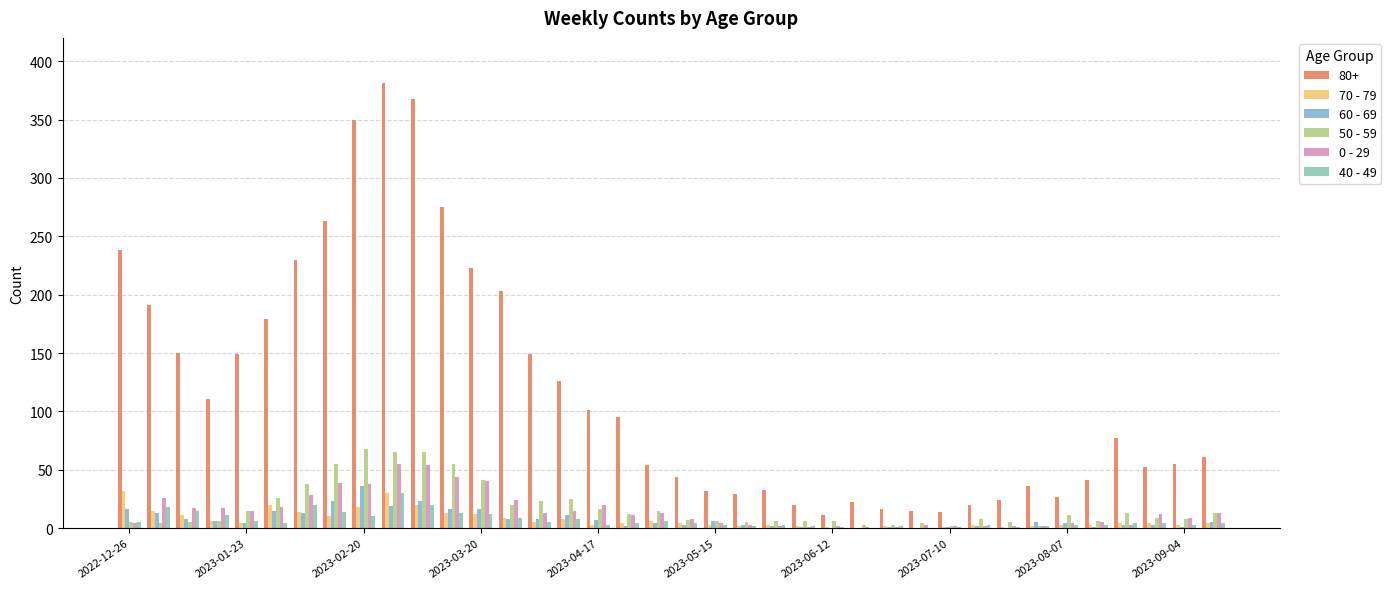

What is the maximum value shown in the chart?

381